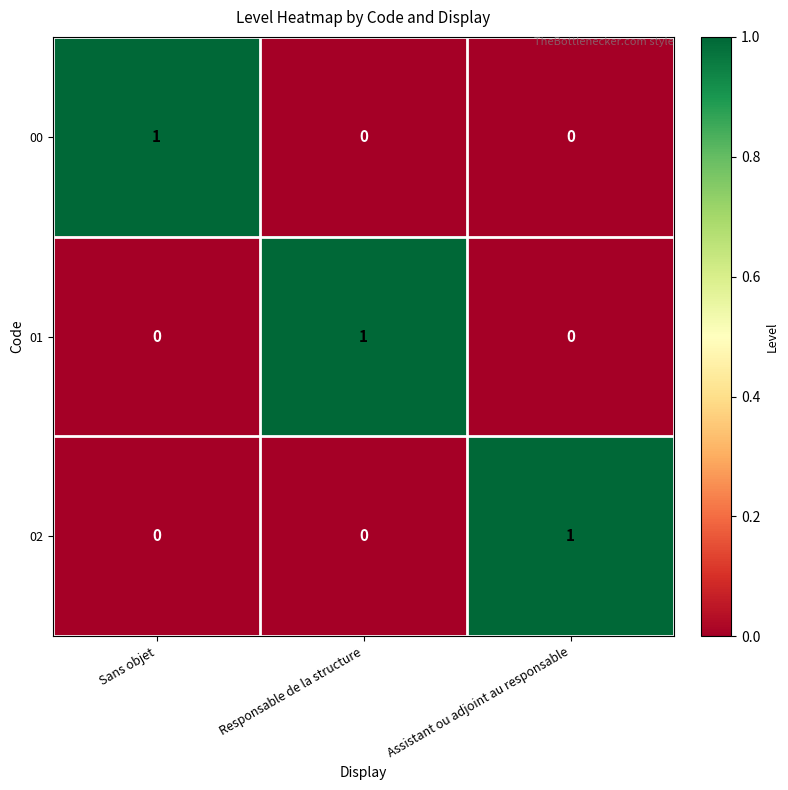

Reading right to left, extract all data points from this chart.

00: Assistant ou adjoint au responsable=0	Responsable de la structure=0	Sans objet=1
01: Assistant ou adjoint au responsable=0	Responsable de la structure=1	Sans objet=0
02: Assistant ou adjoint au responsable=1	Responsable de la structure=0	Sans objet=0